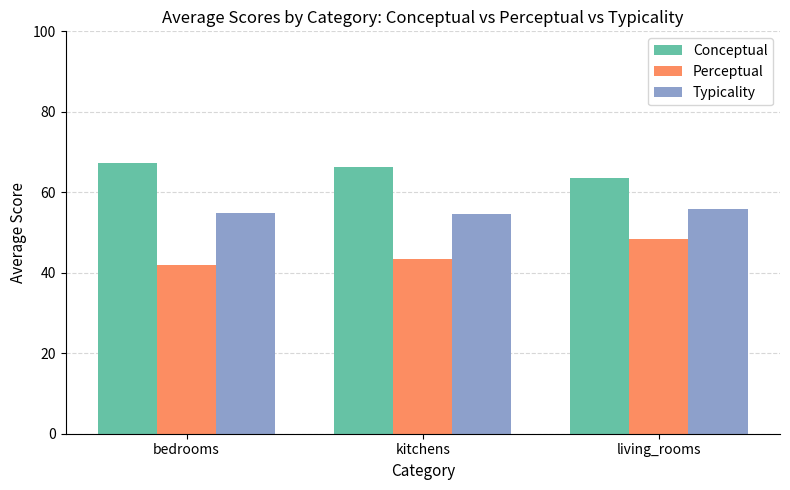

Rank the series by their maximum value, from lowest to highest.

Perceptual, Typicality, Conceptual